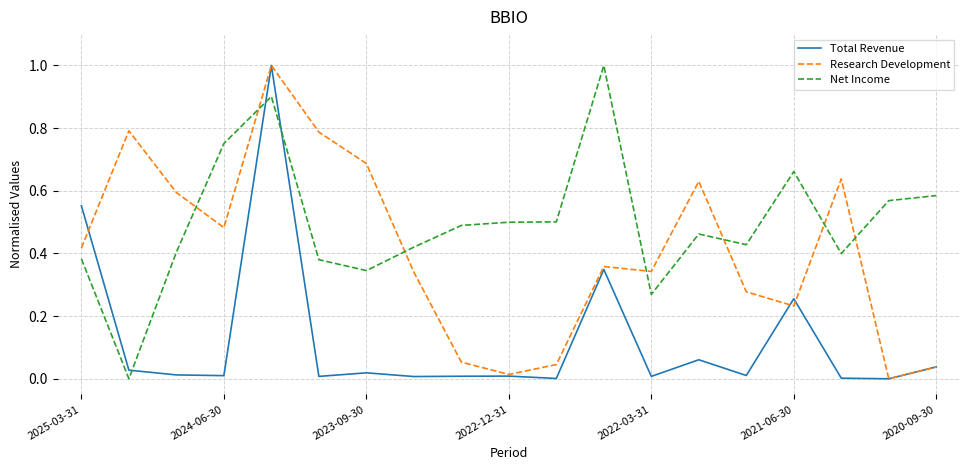

Is this an area chart (filled region under the line)?

No